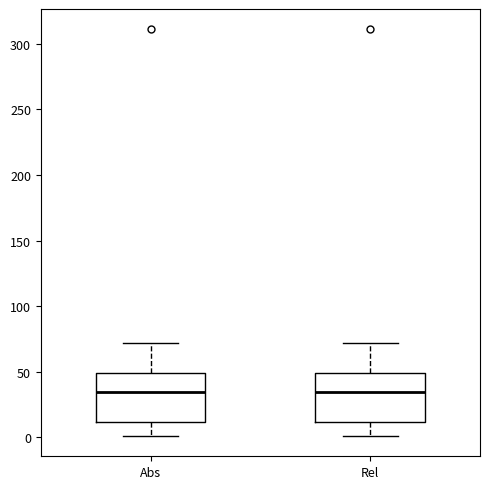

Reading left to right, transcribe this box plot: for each box, give where its median line is, the range the box spans, and where its two whiskers end, as read against the y-axis. The values are not printed on the chart, so give them approximately, as read against the axis.

Abs: median 35, box 10 to 50, whiskers 0 to 70
Rel: median 35, box 10 to 50, whiskers 0 to 70